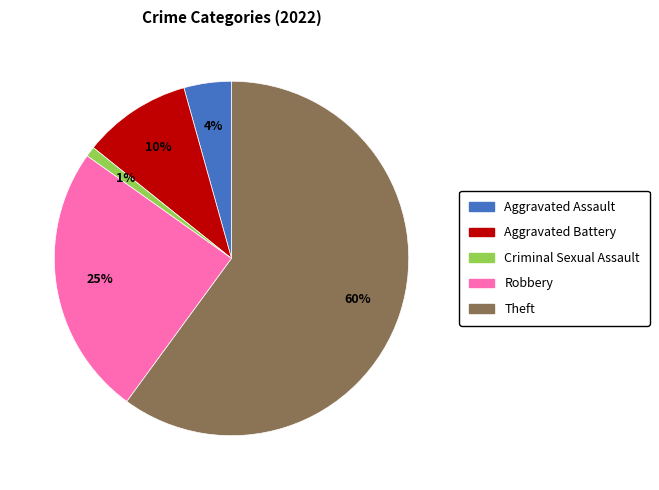

How many slices are in this pie chart?

5